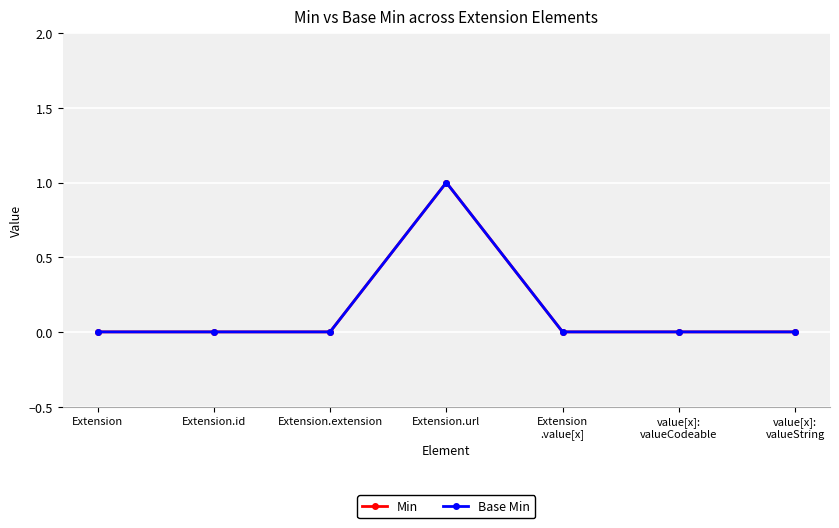

What is the difference between the Base Min values at value[x]:
valueString and Extension.url?

1